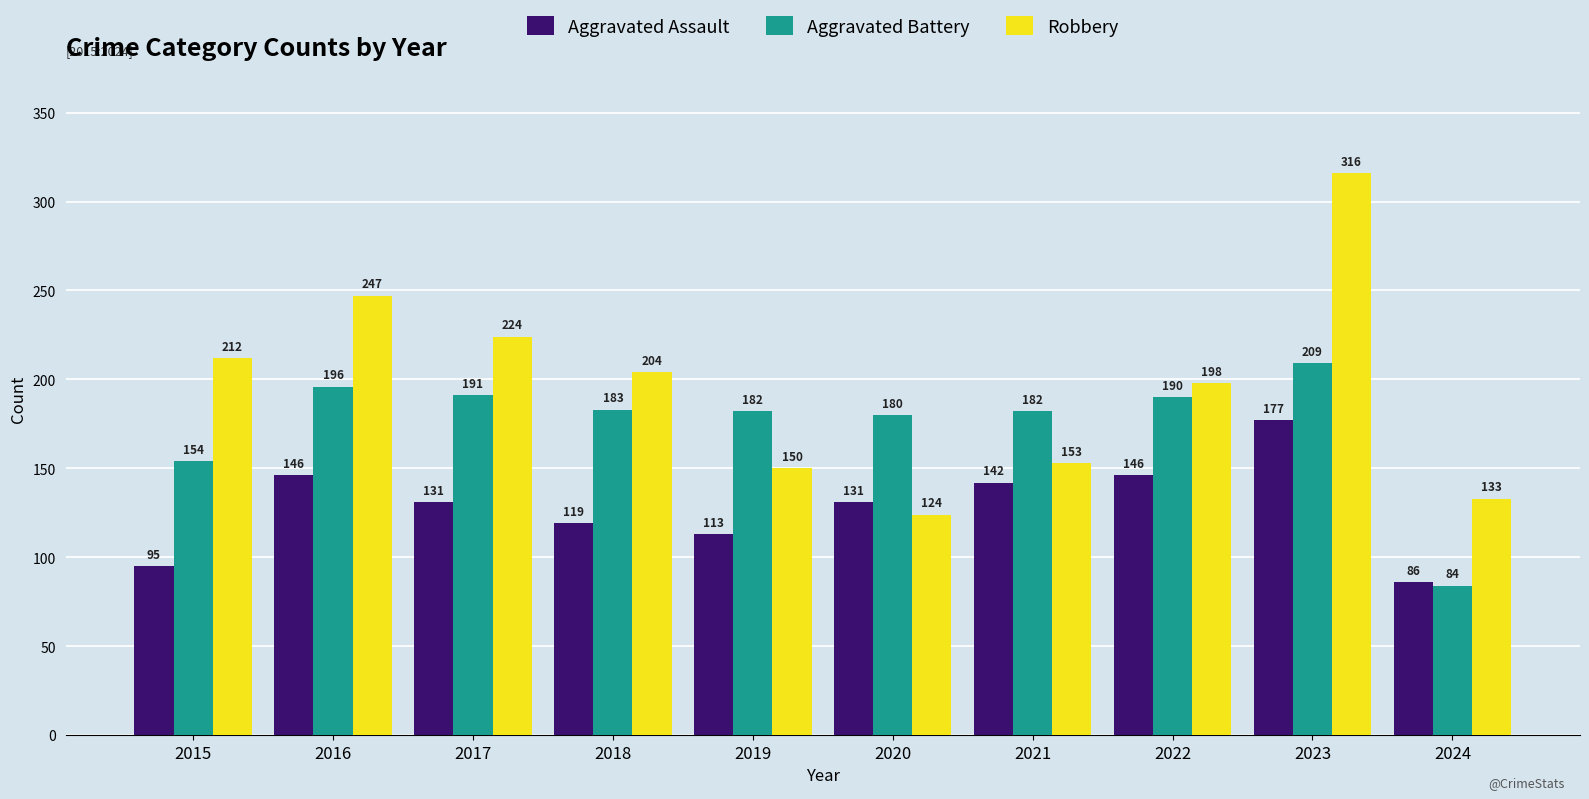

What is the total value across all series at 2022?

534